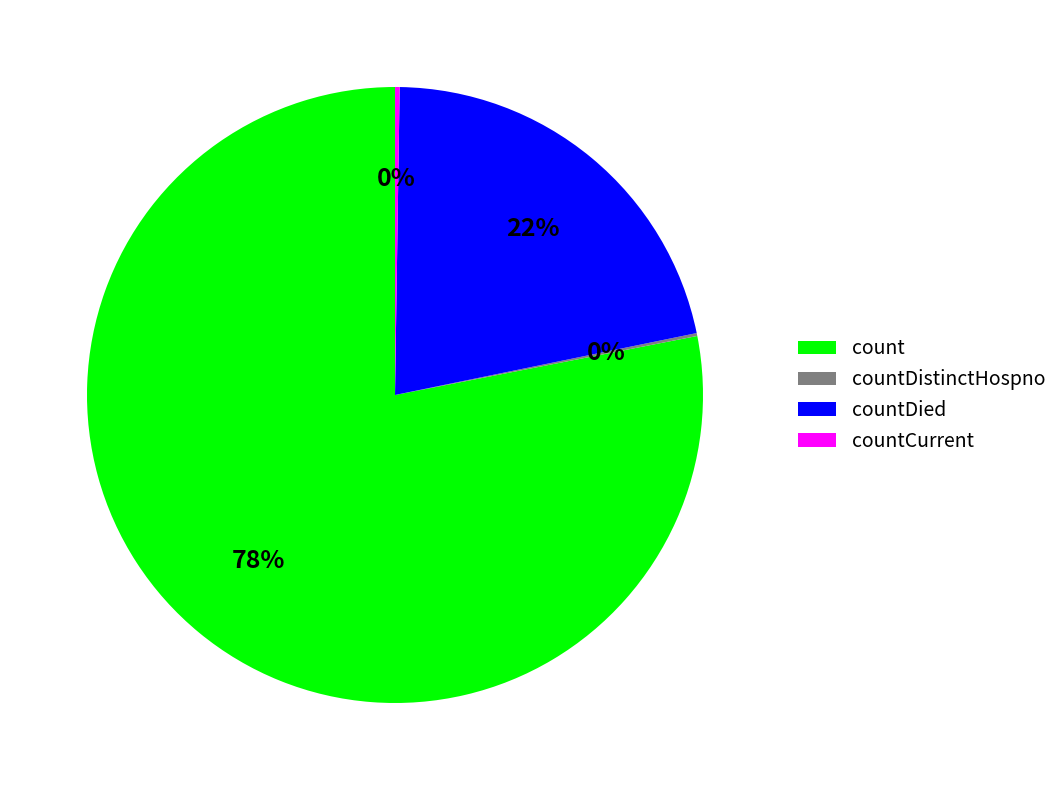

To the nearest percent, what is the difference between the largest and smallest slice percentages?

78%